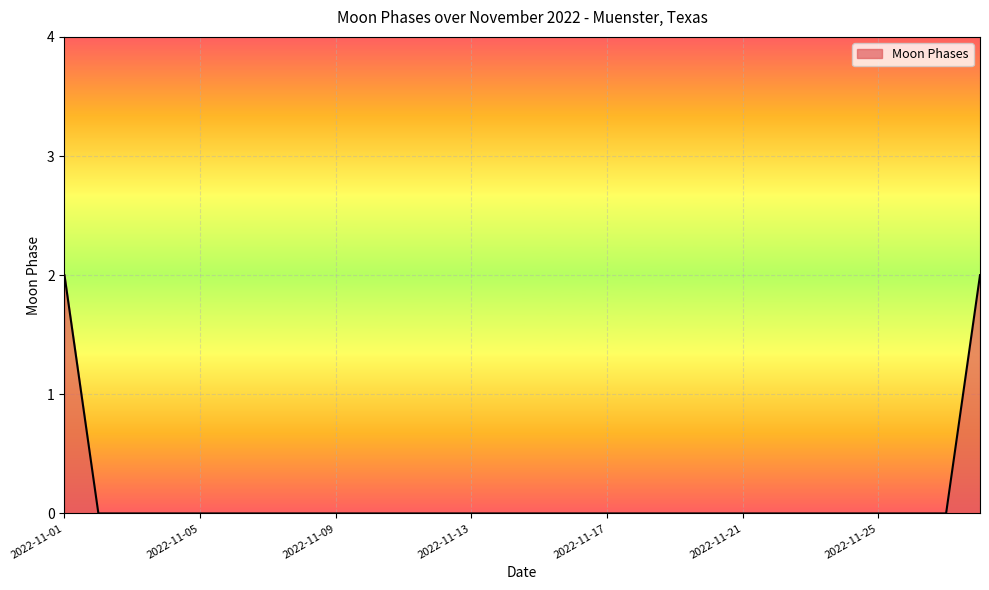

Does the chart display data point markers on the line(s)?

No